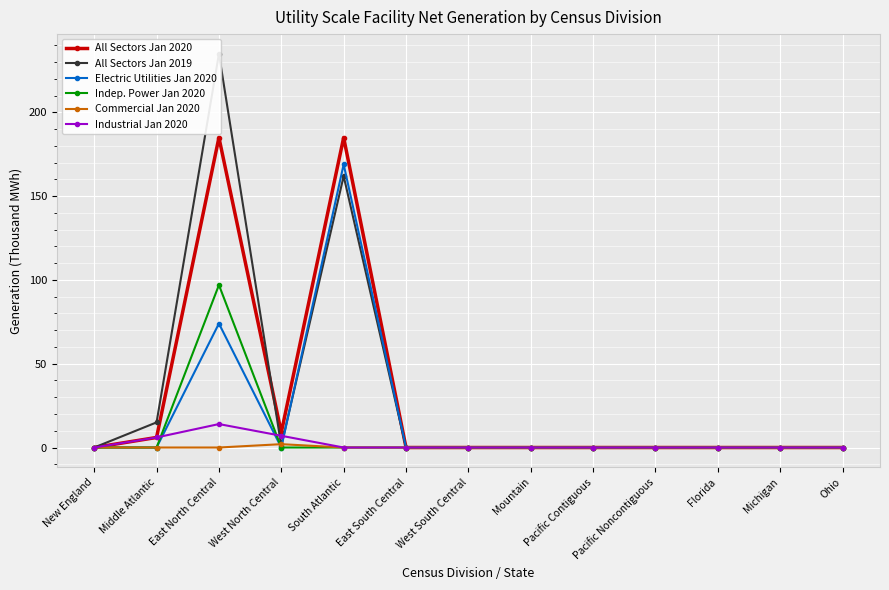

Reading right to left, transcribe all the data shown in this chart.

All Sectors Jan 2020: 0	0	0	0	0	0	0	0	185	9	185	6	0
All Sectors Jan 2019: 0	0	0	0	0	0	0	0	162	1	235	15	0
Electric Utilities Jan 2020: 0	0	0	0	0	0	0	0	169	0	74	0	0
Indep. Power Jan 2020: 0	0	0	0	0	0	0	0	0	0	97	0	0
Commercial Jan 2020: 0	0	0	0	0	0	0	0	0	2	0	0	0
Industrial Jan 2020: 0	0	0	0	0	0	0	0	0	7	14	6	0